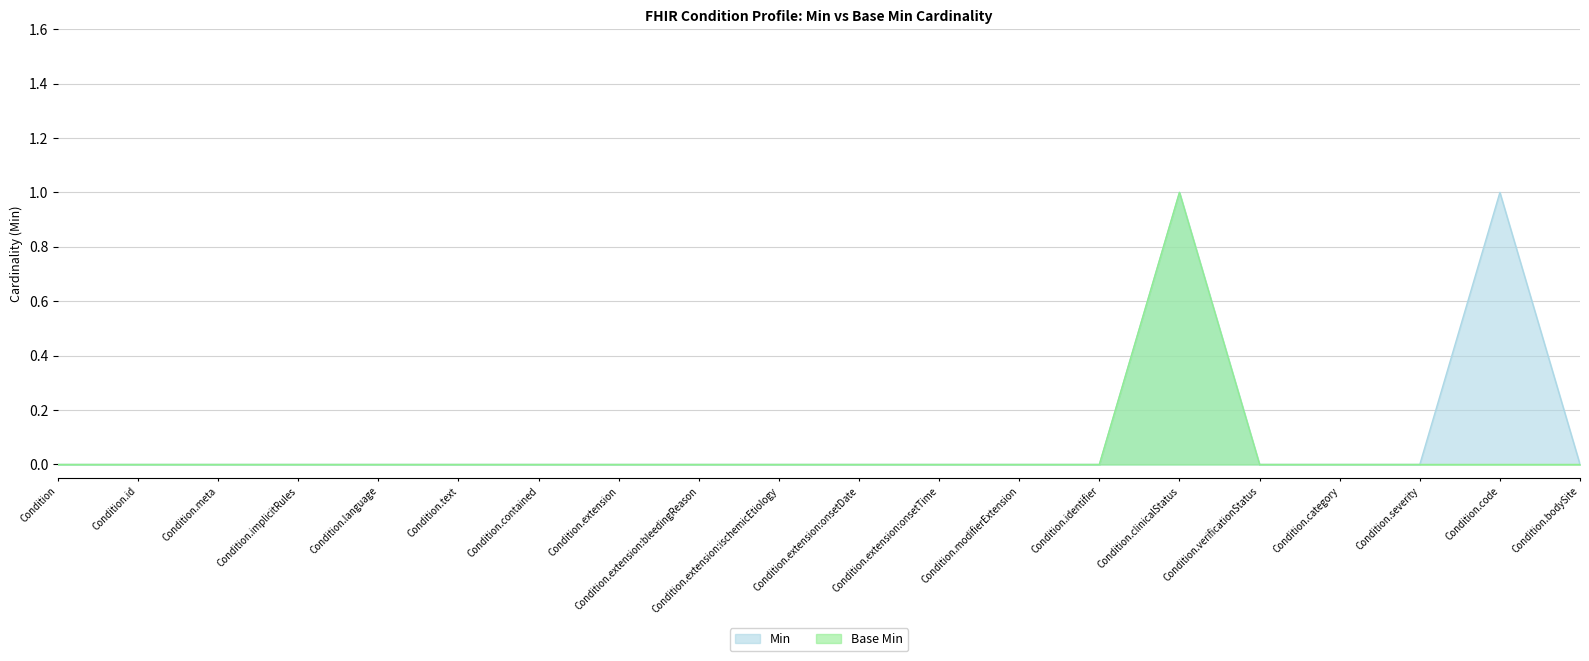

Is it true that Base Min equals 0 at Condition.bodySite?

True